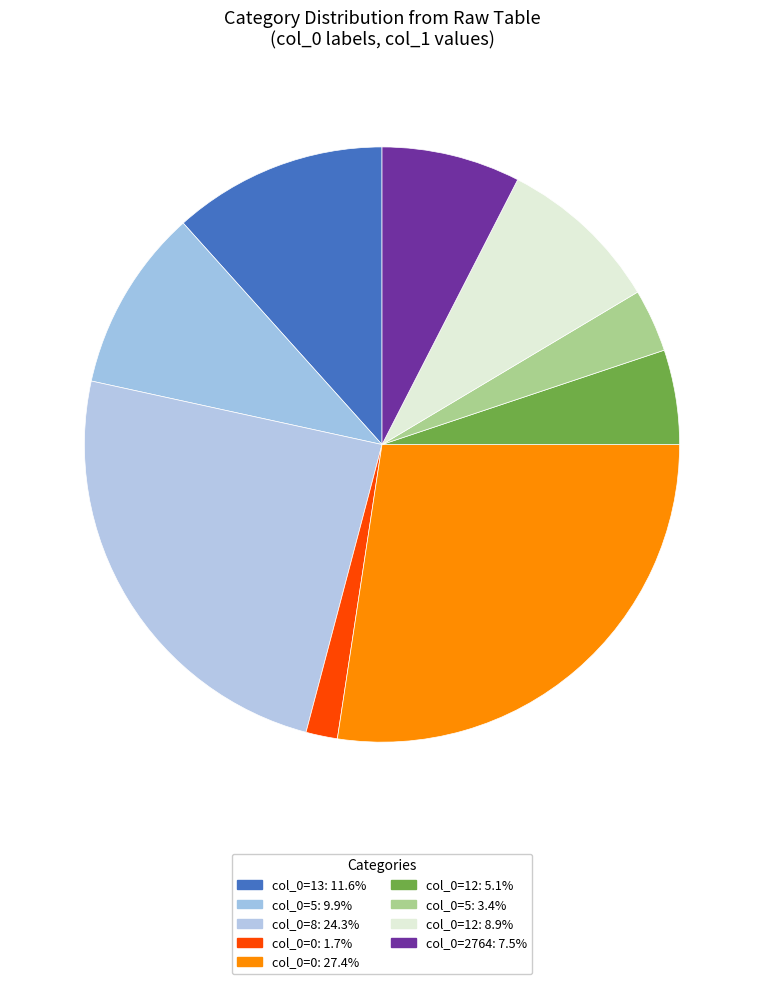

Is there any slice that represents more than half of the pie?

No